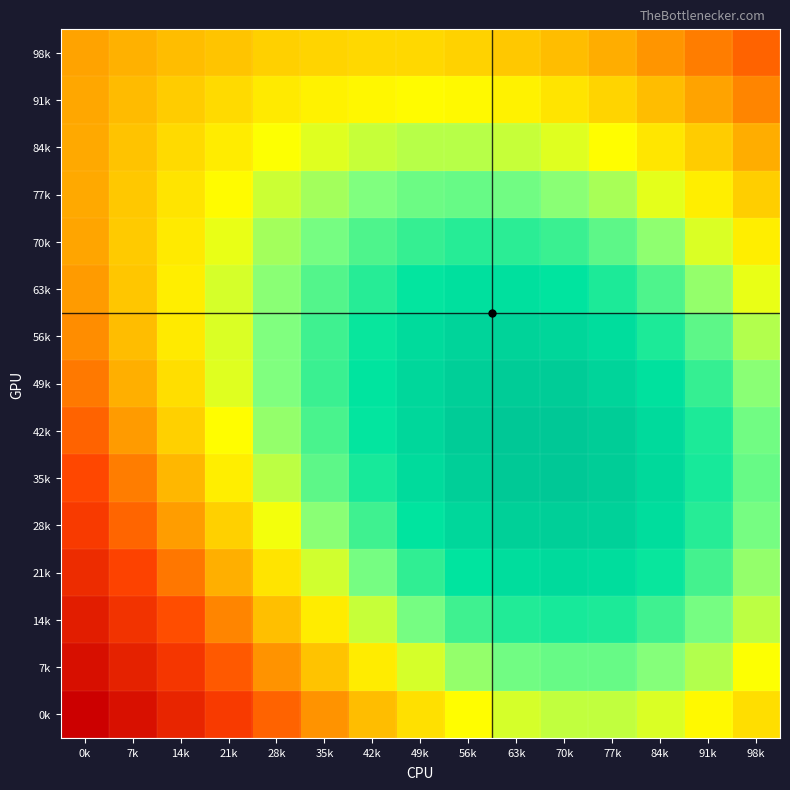

How many series are shown in this chart?

15